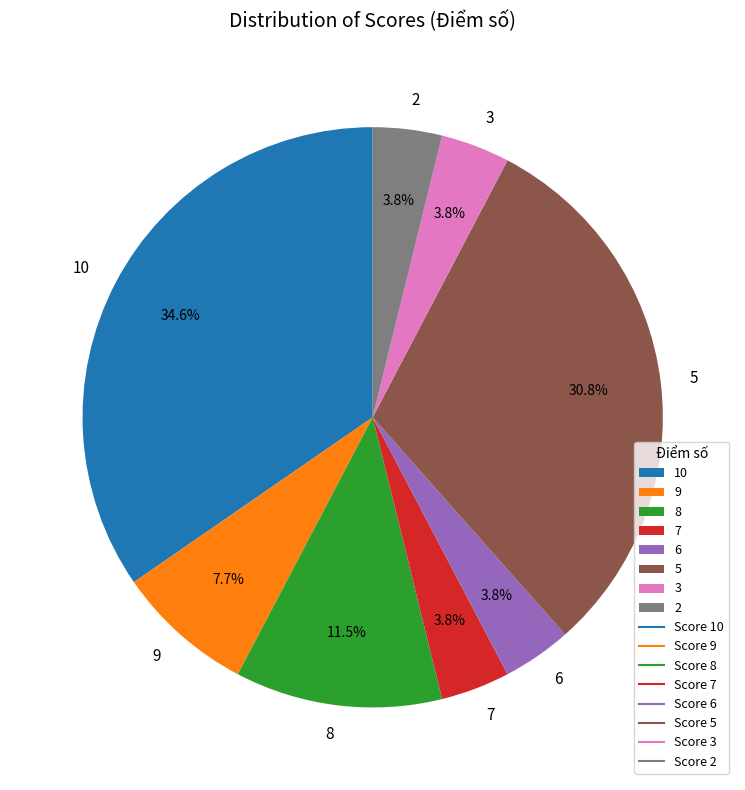

How many segments does this pie chart have?

8